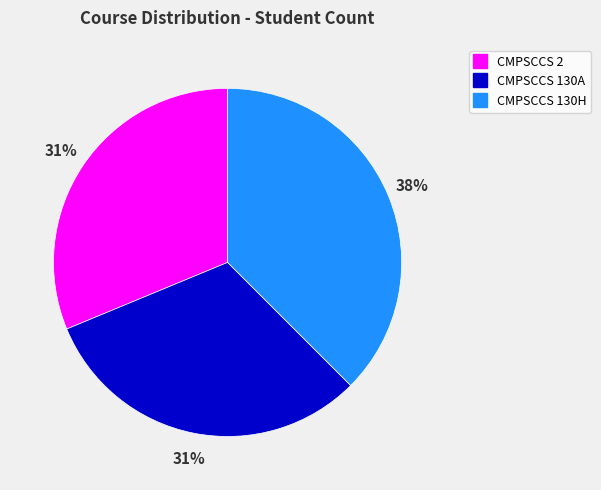

Does CMPSCCS 2 represent more than half of the total?

No